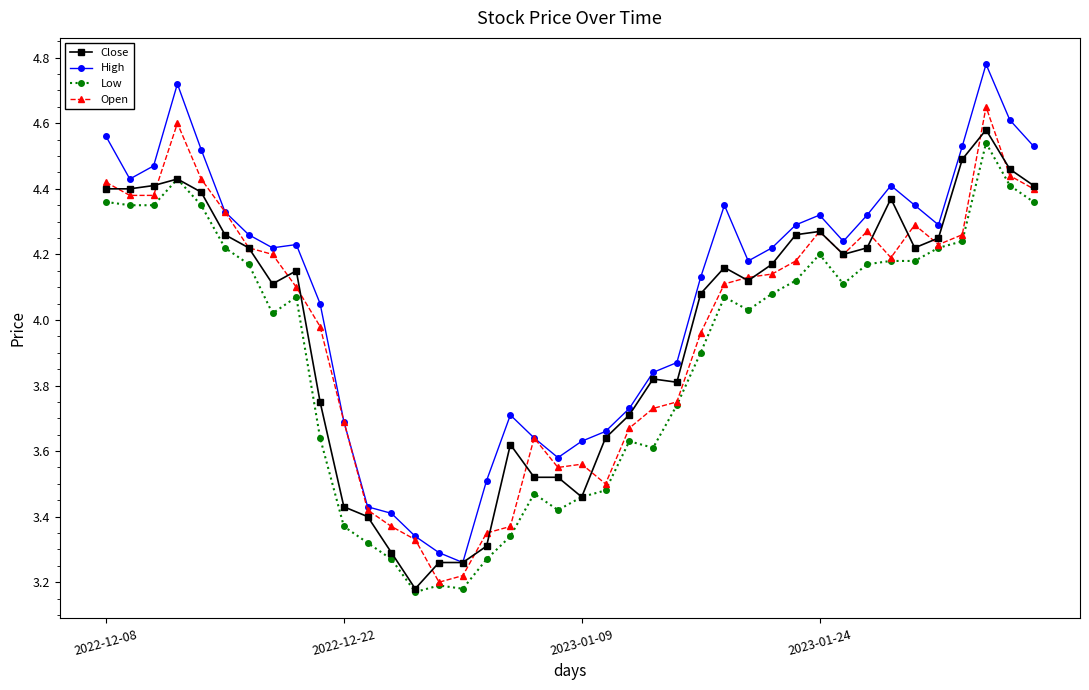

Which series has the largest total across all categories?

High